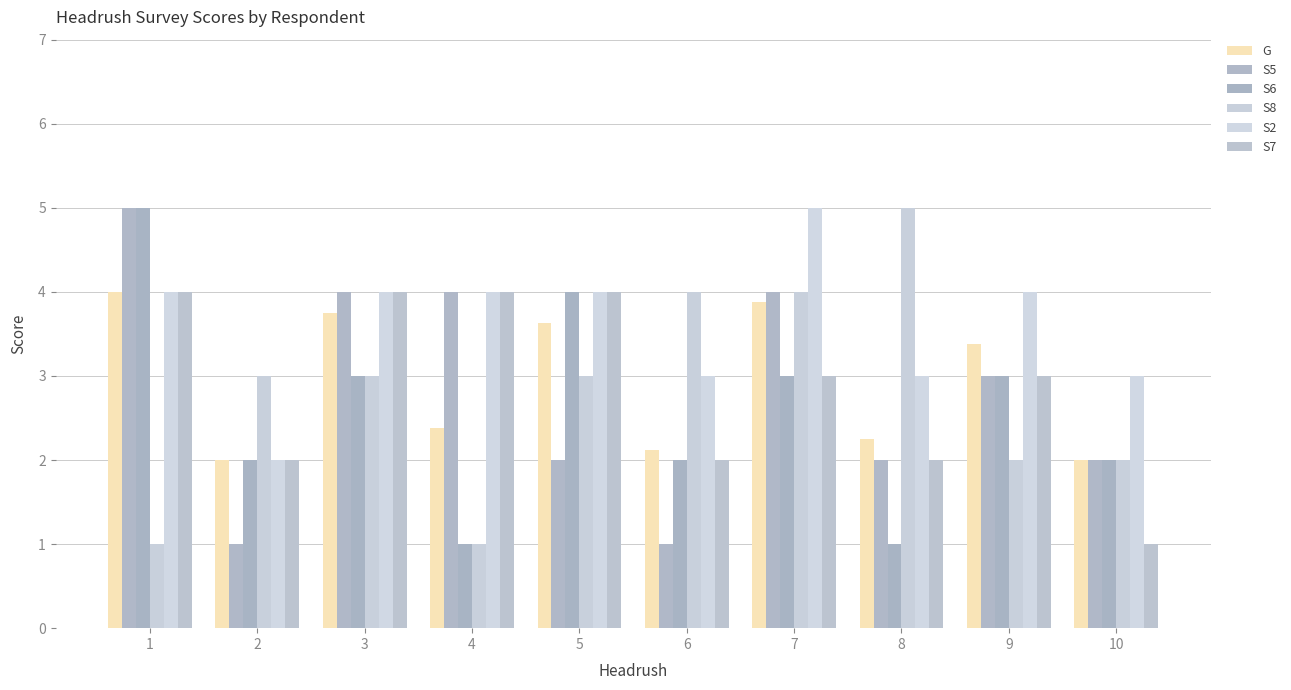

Which series has the largest total across all categories?

S2